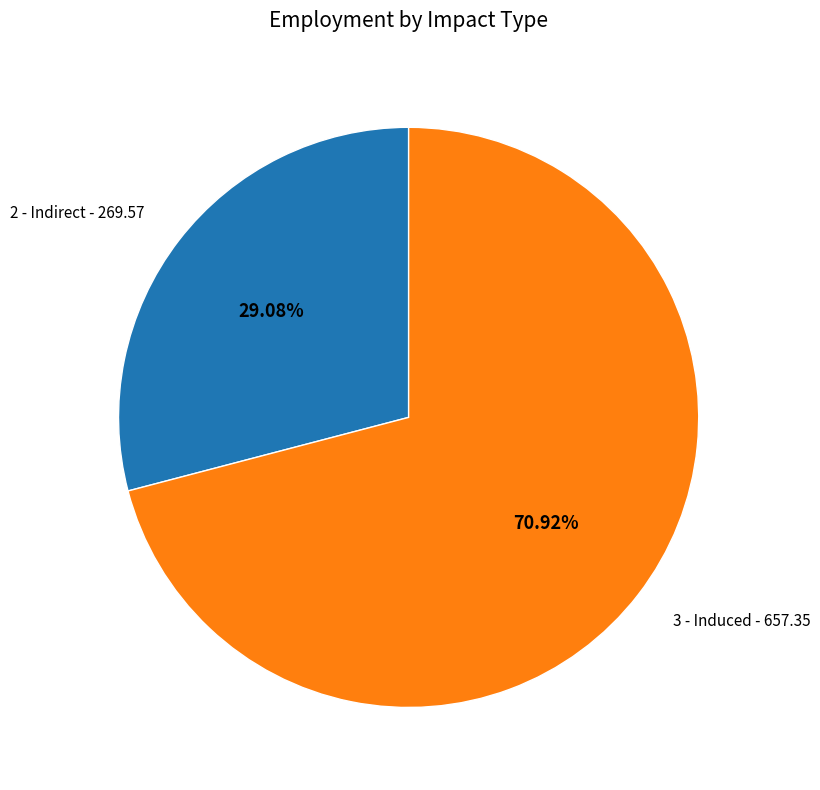

Is there a majority slice in this chart?

Yes